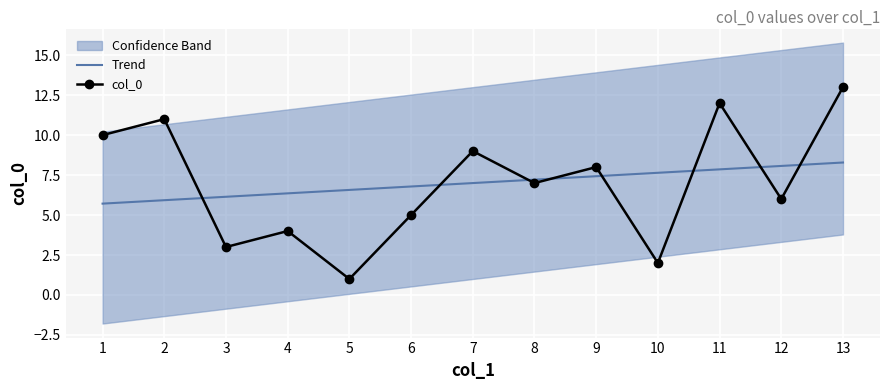

What is the difference between the col_0 values at 9 and 6?

3.0